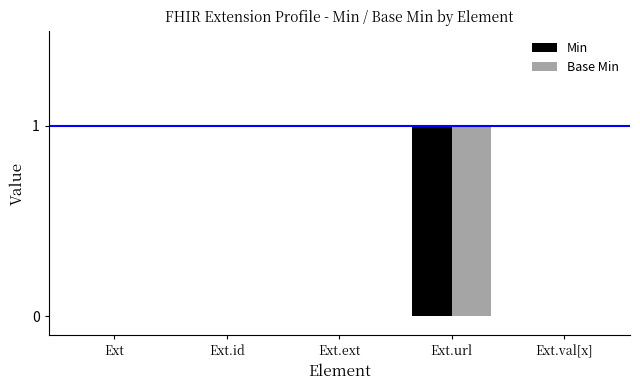

The value of Base Min at Ext is -1. True or false?

False